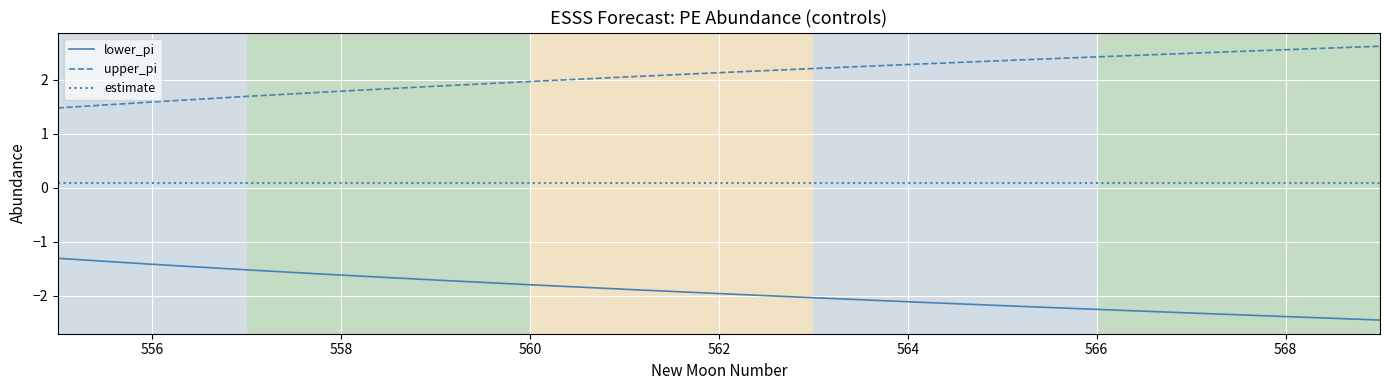

Which series has the largest total across all categories?

upper_pi